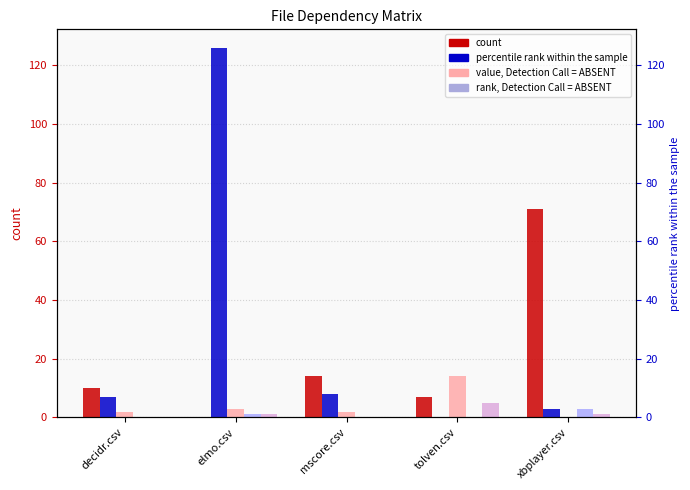

True or false: elmo.csv has a value of -31 at elmo.csv.

False